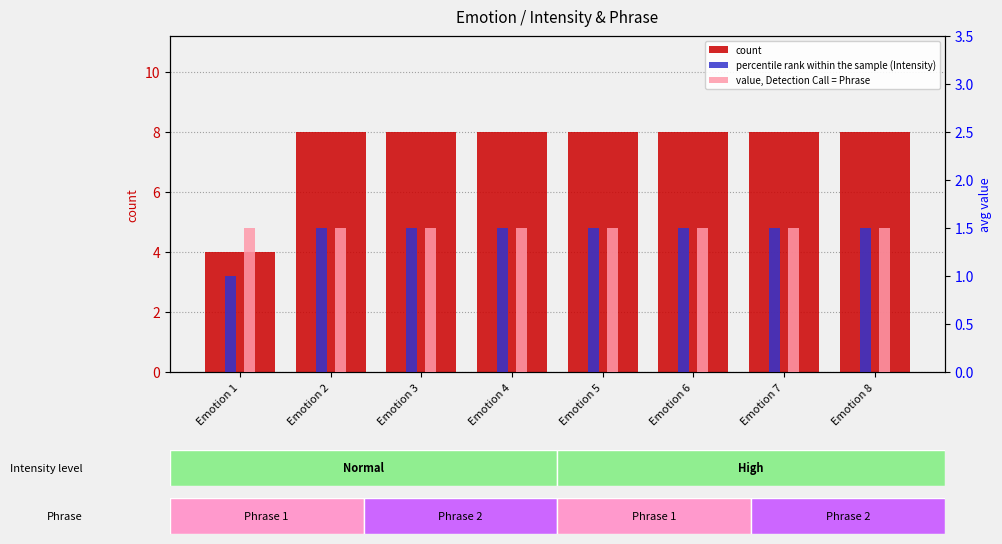

Is it true that value, Detection Call = Phrase equals 1.5 at Emotion 4?

True